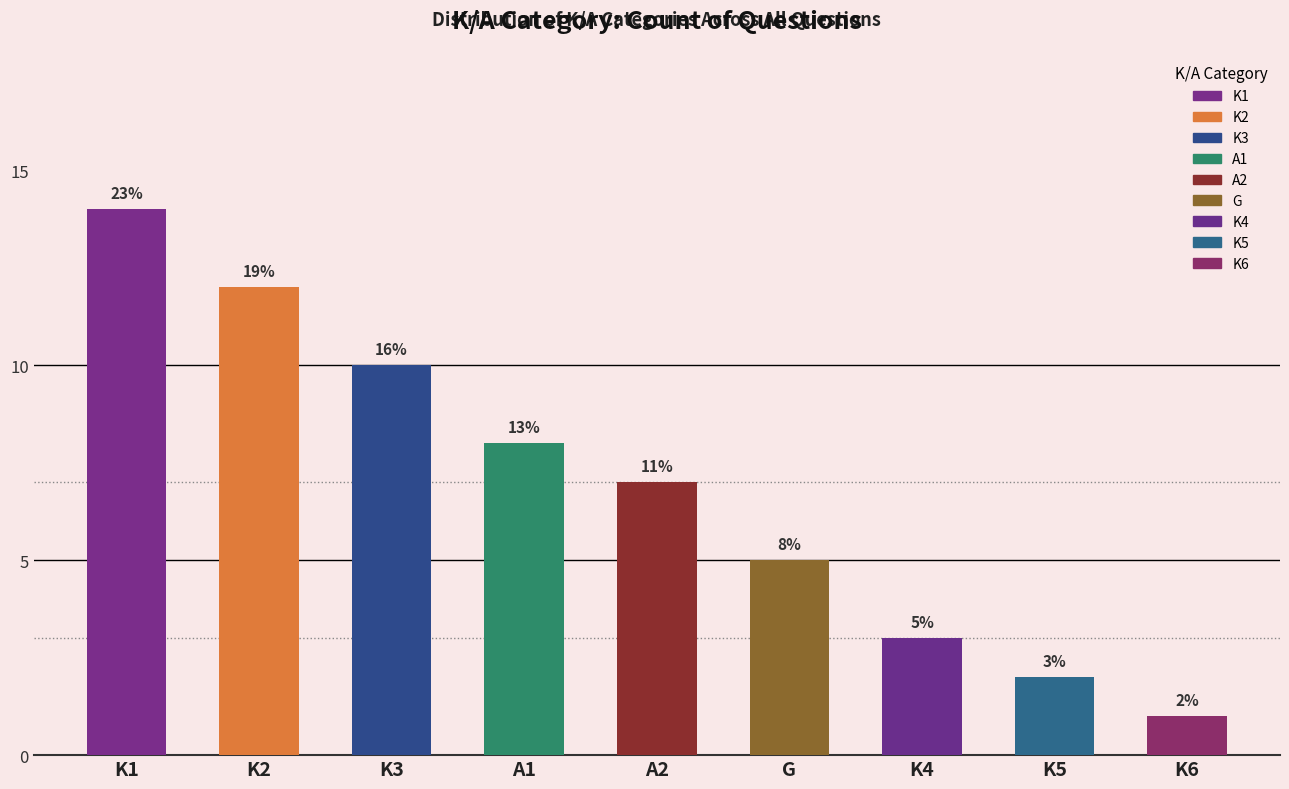

What is the value of the 1st bar from the left?

14